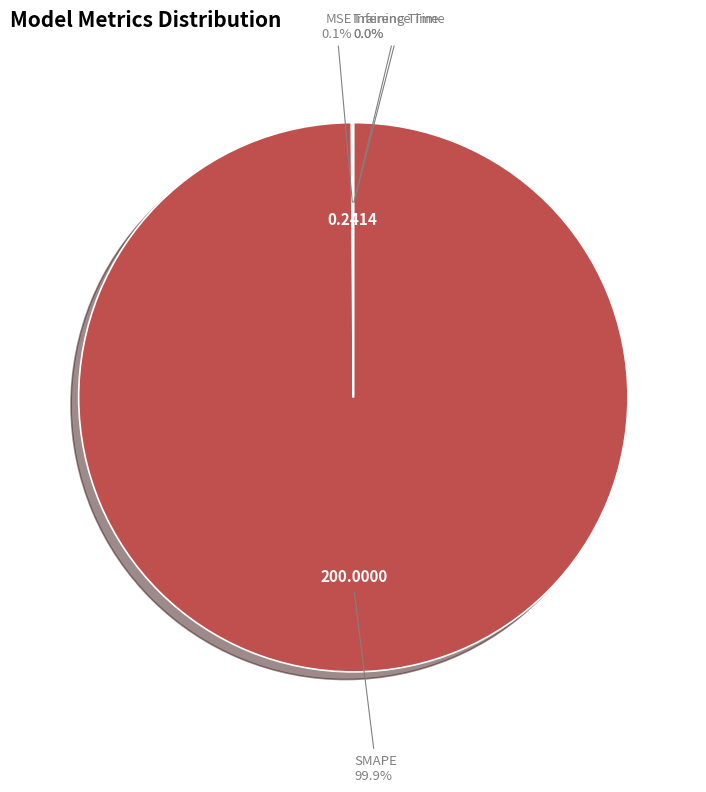

Is there any slice that represents more than half of the pie?

Yes